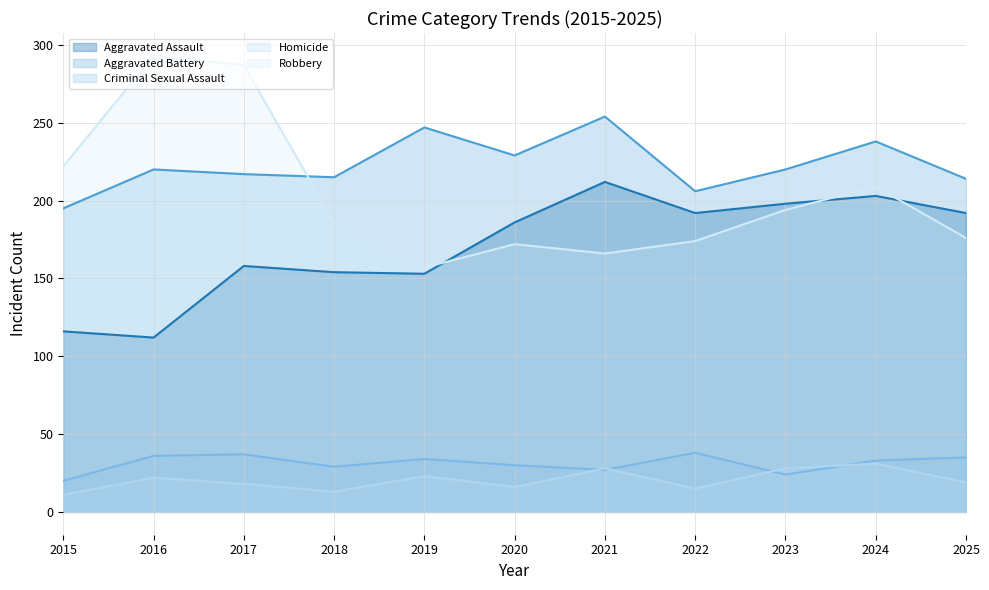

Reading left to right, extract all data points from this chart.

Aggravated Assault: 2015=116	2016=112	2017=158	2018=154	2019=153	2020=186	2021=212	2022=192	2023=198	2024=203	2025=192
Aggravated Battery: 2015=195	2016=220	2017=217	2018=215	2019=247	2020=229	2021=254	2022=206	2023=220	2024=238	2025=214
Criminal Sexual Assault: 2015=20	2016=36	2017=37	2018=29	2019=34	2020=30	2021=27	2022=38	2023=24	2024=33	2025=35
Homicide: 2015=11	2016=22	2017=18	2018=13	2019=23	2020=16	2021=28	2022=15	2023=28	2024=31	2025=19
Robbery: 2015=222	2016=293	2017=287	2018=186	2019=157	2020=172	2021=166	2022=174	2023=194	2024=209	2025=176